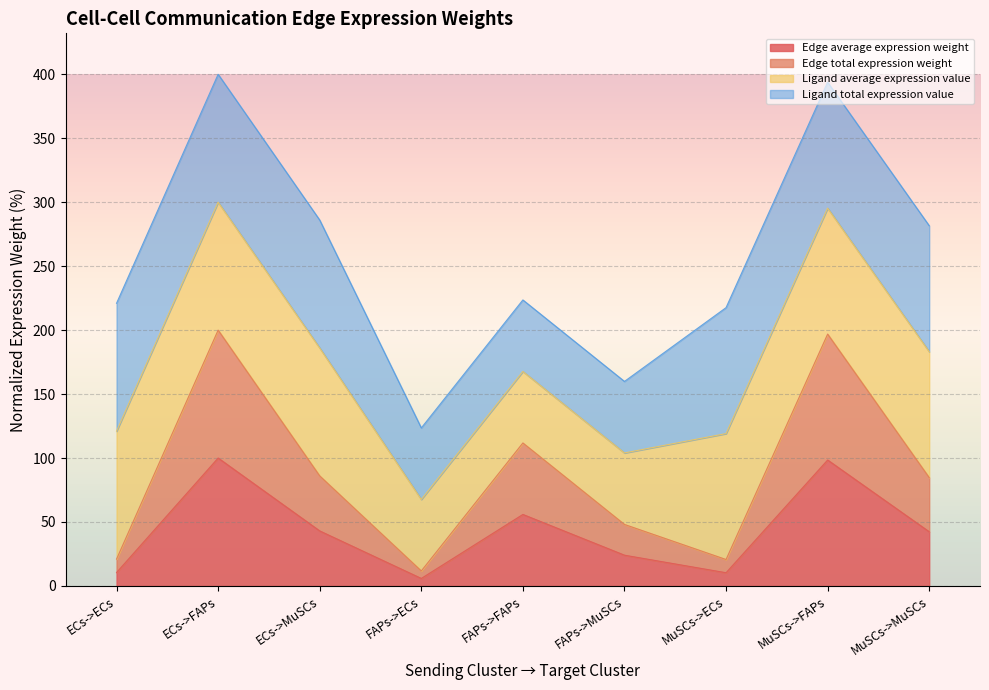

At which category is the sum across all series the highest?

ECs->FAPs